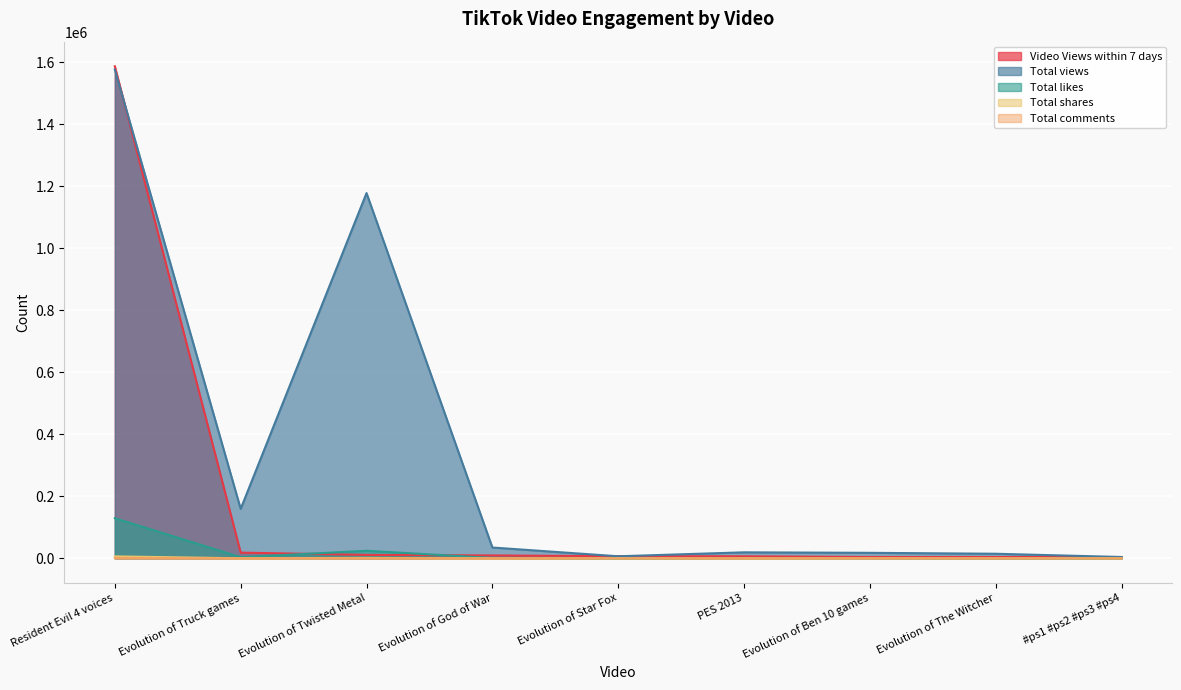

Reading right to left, list all the values displayed in this chart.

Video Views within 7 days: 4224	4273	4332	6557	6806	9358	11113	18422	1587291
Total likes: 105	365	359	918	124	1195	24417	3705	129394
Total views: 4281	14807	17776	19386	6642	34927	1178220	159556	1576815
Total comments: 6	8	6	28	2	11	358	40	941
Total shares: 1	2	2	43	0	19	1348	177	6273